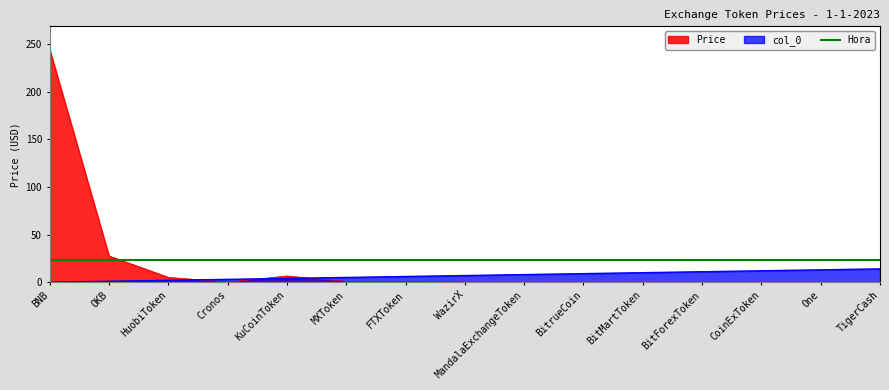

Is the value of col_0 at MXToken greater than the value of Price at FTXToken?

Yes